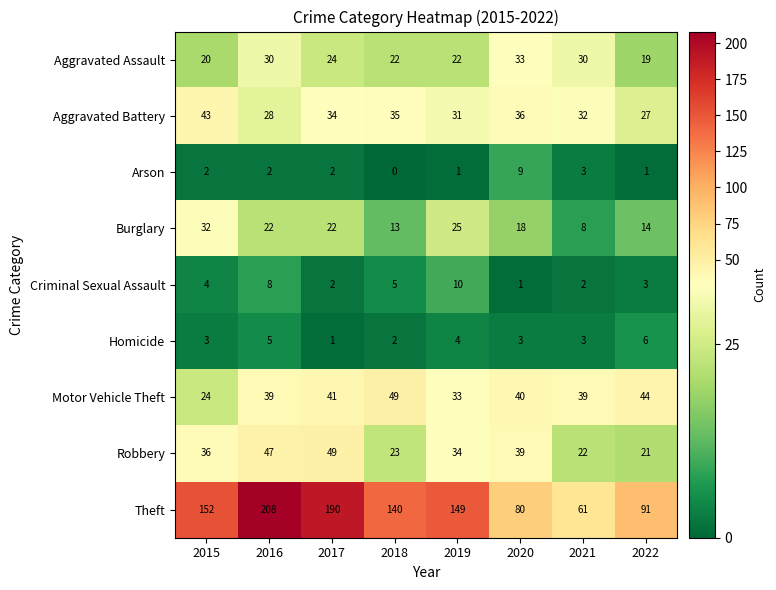

True or false: Homicide has a value of 3 at 2018.

False